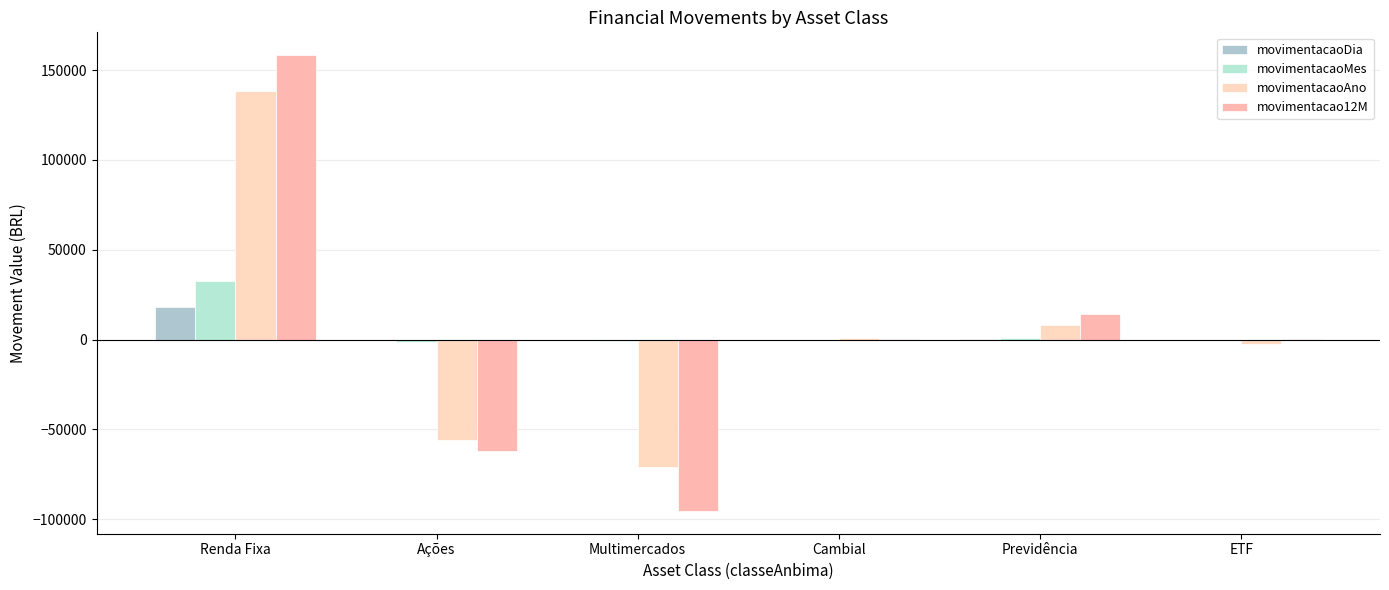

Are the bars horizontal?

No